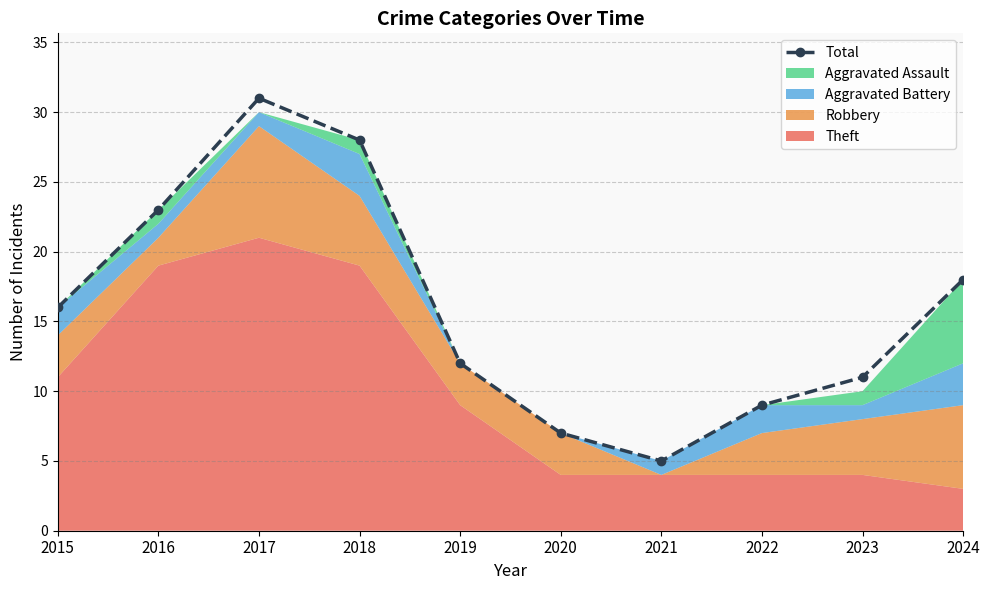

List the labels in order of value, smallest first.

2021, 2020, 2022, 2023, 2019, 2015, 2024, 2016, 2018, 2017